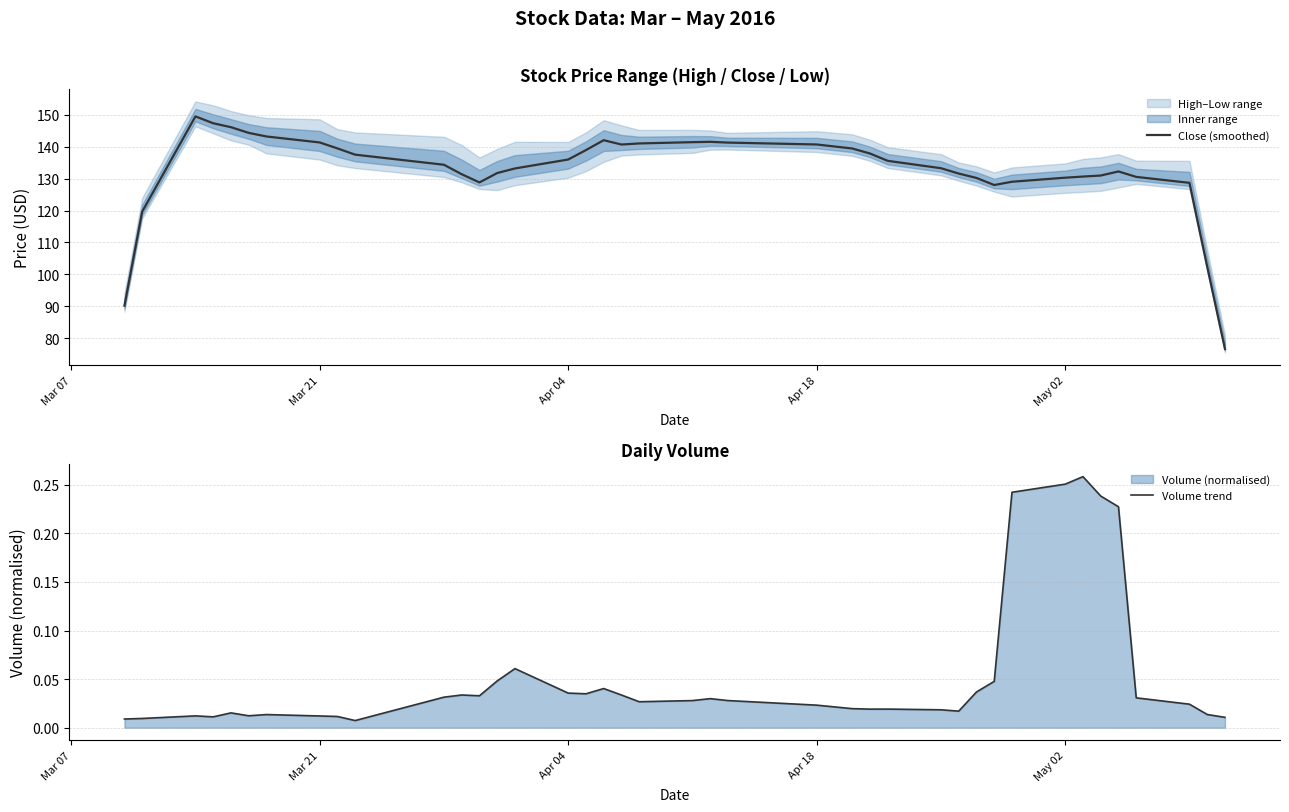

The value of Close (smoothed) at Mar 21 is 141.3. True or false?

True